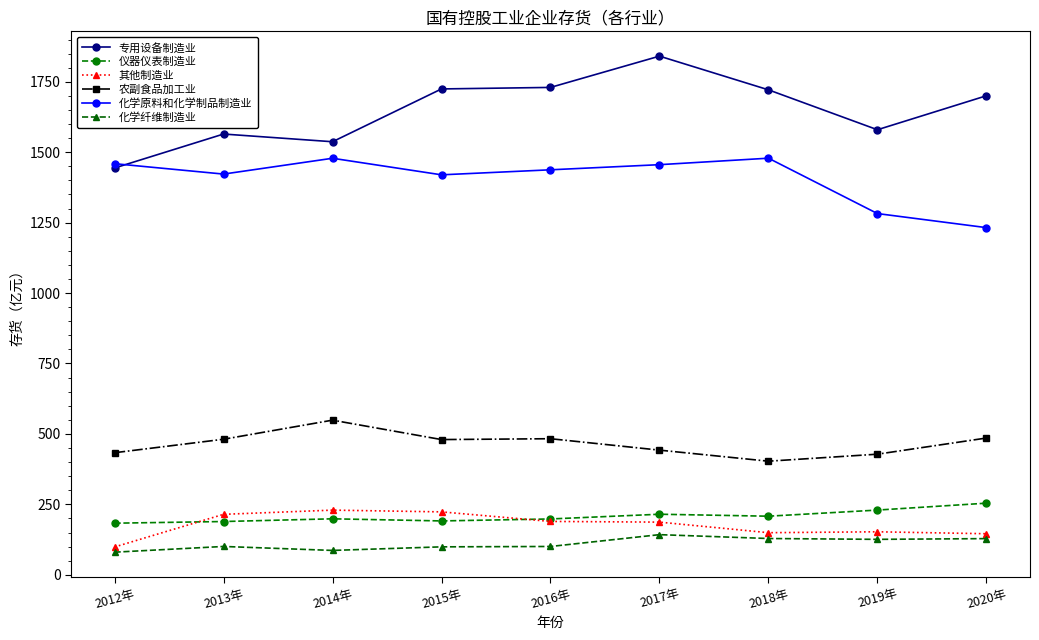

What is the total value across all series at 2015年?

4138.0